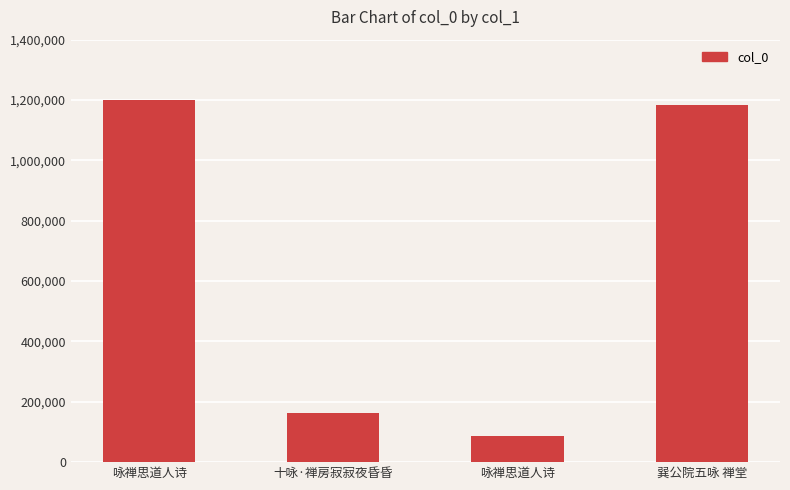

How many categories are shown in the chart?

4